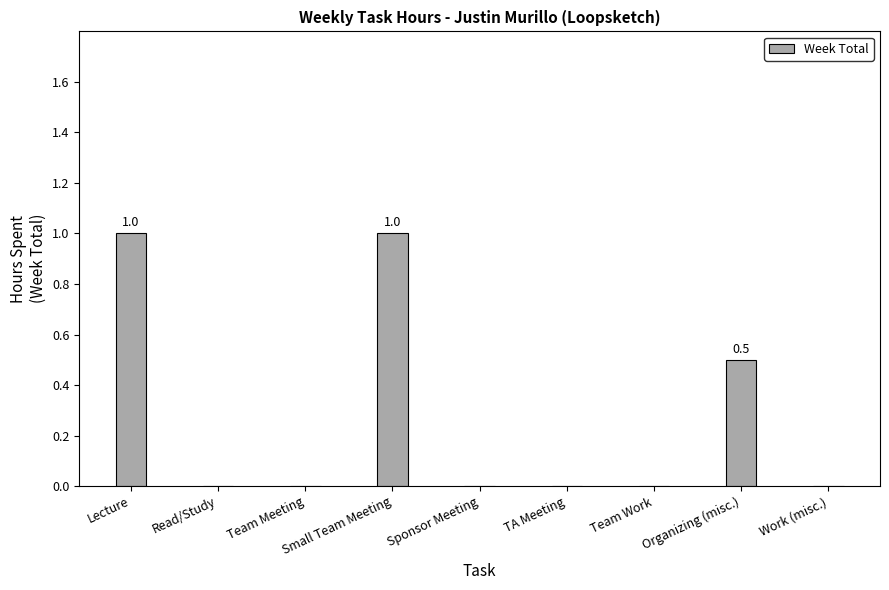

How many series are shown in this chart?

1